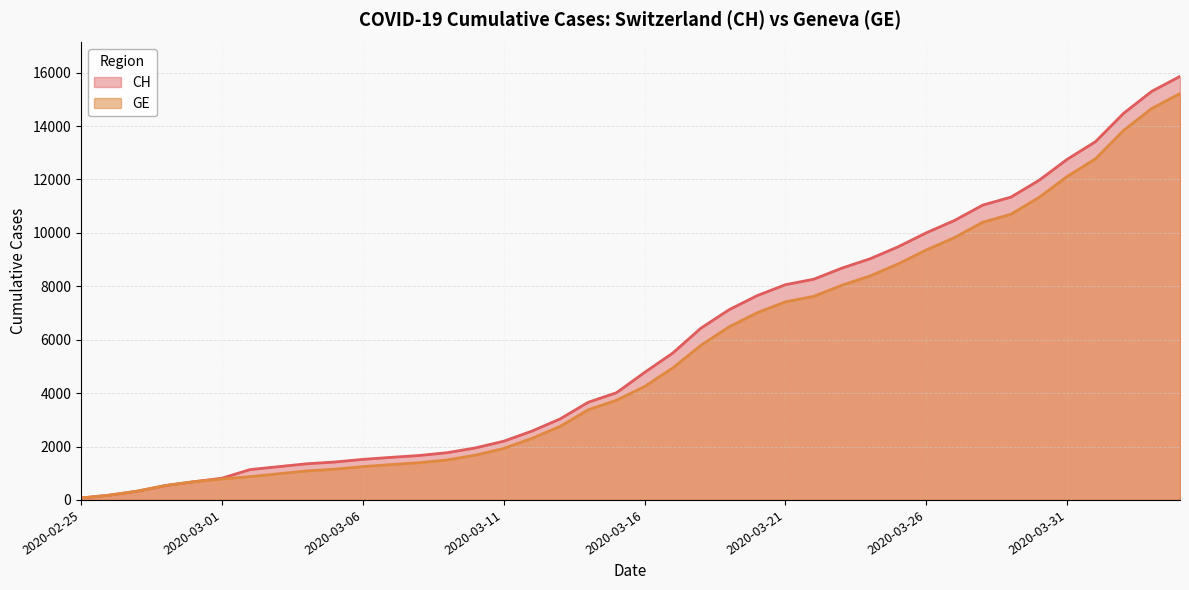

Reading left to right, extract all data points from this chart.

CH: 2020-02-25=73	2020-02-26=178	2020-02-27=329	2020-02-28=540	2020-02-29=682	2020-03-01=814	2020-03-02=1137	2020-03-03=1245	2020-03-04=1353	2020-03-05=1420	2020-03-06=1519	2020-03-07=1595	2020-03-08=1664	2020-03-09=1770	2020-03-10=1949	2020-03-11=2199	2020-03-12=2577	2020-03-13=3033	2020-03-14=3658	2020-03-15=4014	2020-03-16=4775	2020-03-17=5501	2020-03-18=6434	2020-03-19=7125	2020-03-20=7654	2020-03-21=8061	2020-03-22=8265	2020-03-23=8681	2020-03-24=9030	2020-03-25=9481	2020-03-26=10005	2020-03-27=10467	2020-03-28=11041	2020-03-29=11340	2020-03-30=11971	2020-03-31=12758	2020-04-01=13415	2020-04-02=14480	2020-04-03=15303	2020-04-04=15861
GE: 2020-02-25=73	2020-02-26=178	2020-02-27=329	2020-02-28=540	2020-02-29=682	2020-03-01=784	2020-03-02=872	2020-03-03=979	2020-03-04=1085	2020-03-05=1152	2020-03-06=1248	2020-03-07=1324	2020-03-08=1393	2020-03-09=1499	2020-03-10=1678	2020-03-11=1928	2020-03-12=2306	2020-03-13=2752	2020-03-14=3377	2020-03-15=3733	2020-03-16=4248	2020-03-17=4944	2020-03-18=5792	2020-03-19=6483	2020-03-20=7012	2020-03-21=7419	2020-03-22=7623	2020-03-23=8039	2020-03-24=8388	2020-03-25=8839	2020-03-26=9363	2020-03-27=9825	2020-03-28=10399	2020-03-29=10698	2020-03-30=11329	2020-03-31=12116	2020-04-01=12773	2020-04-02=13838	2020-04-03=14661	2020-04-04=15219